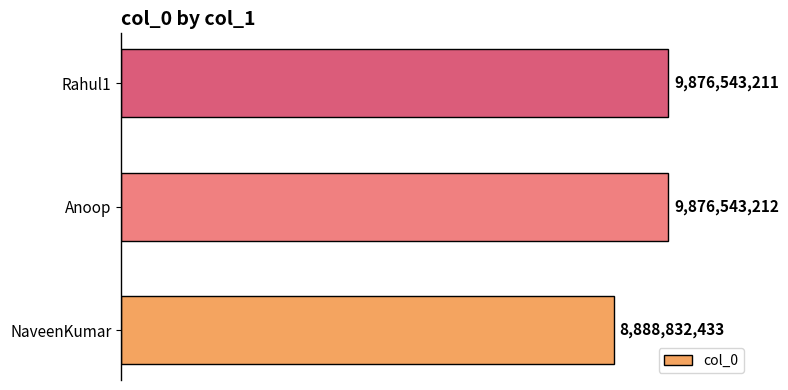

What is the average value?

9547306285